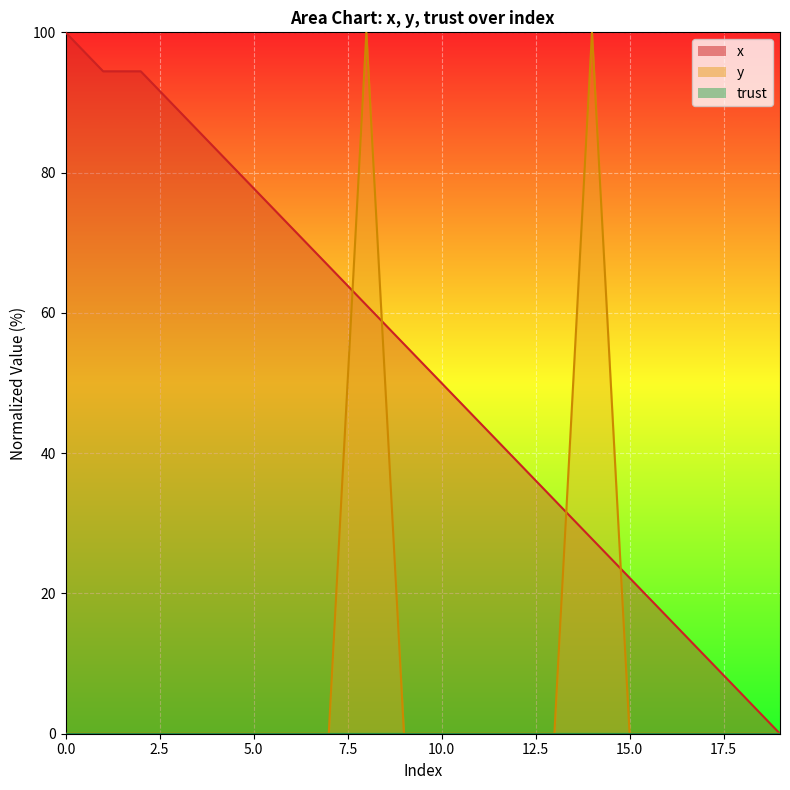

Between which two adjacent categories do y and x first intersect?

7 and 8